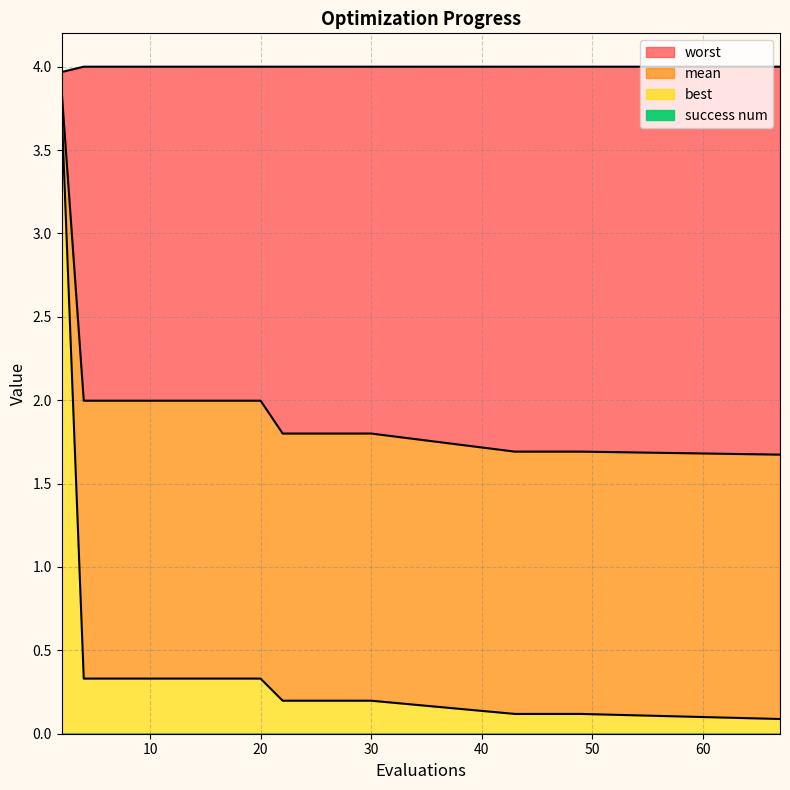

Rank the series by their maximum value, from lowest to highest.

best, mean, worst